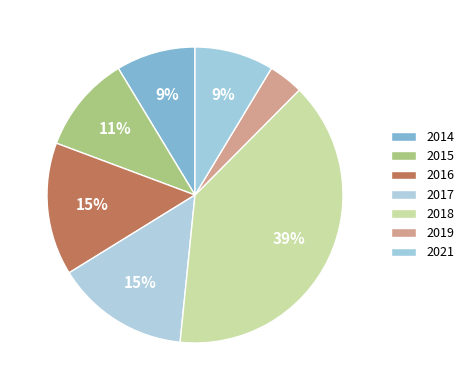

Count the number of slices in the pie.

7